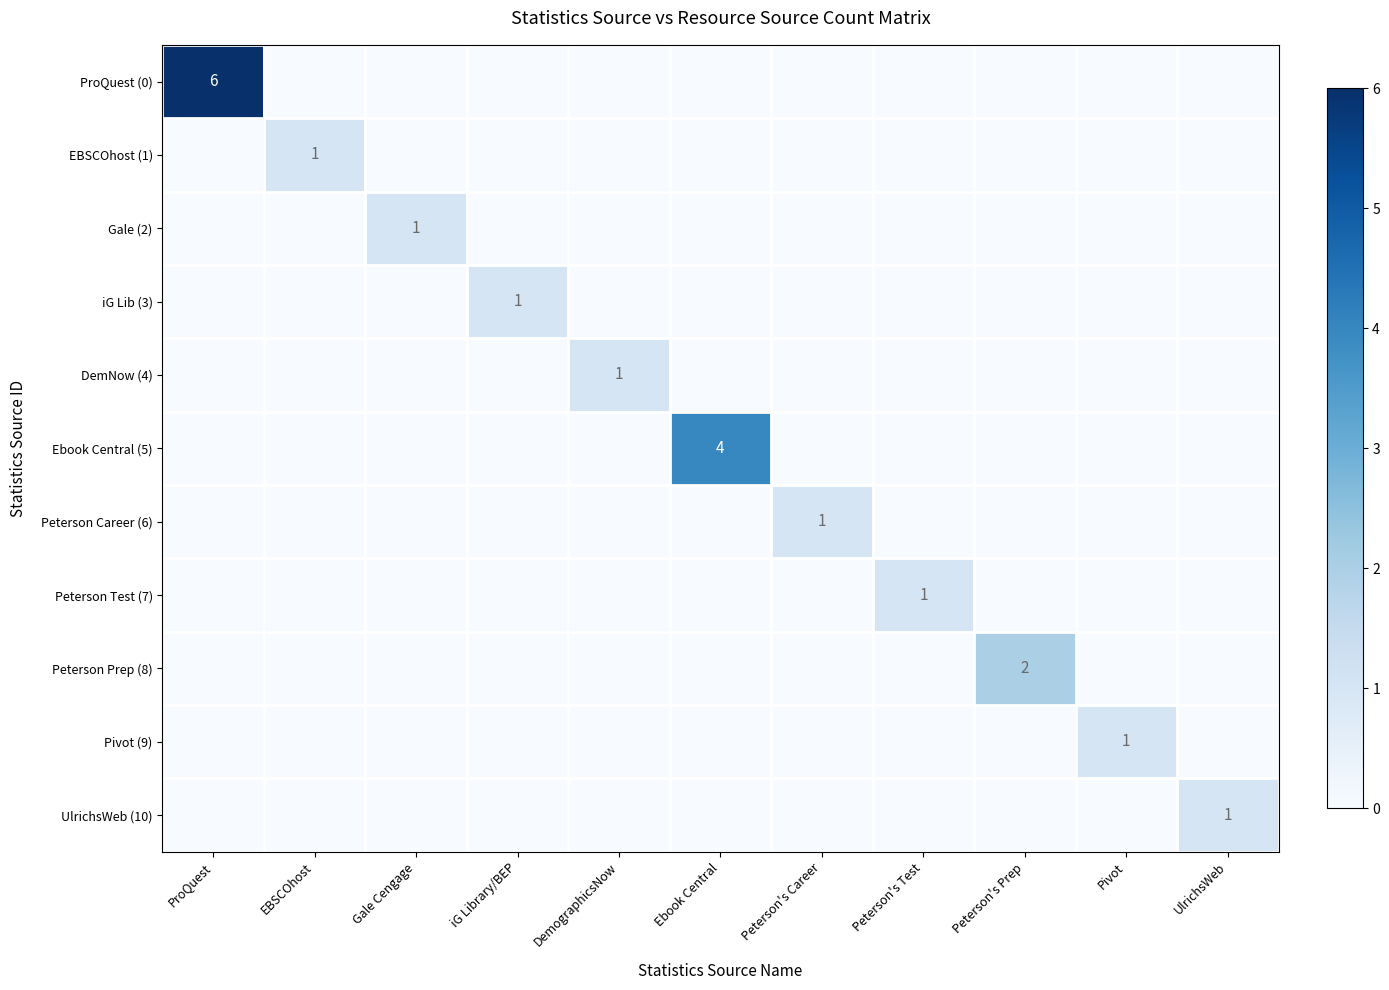

Which has a higher value, ProQuest or Peterson's Career?

ProQuest